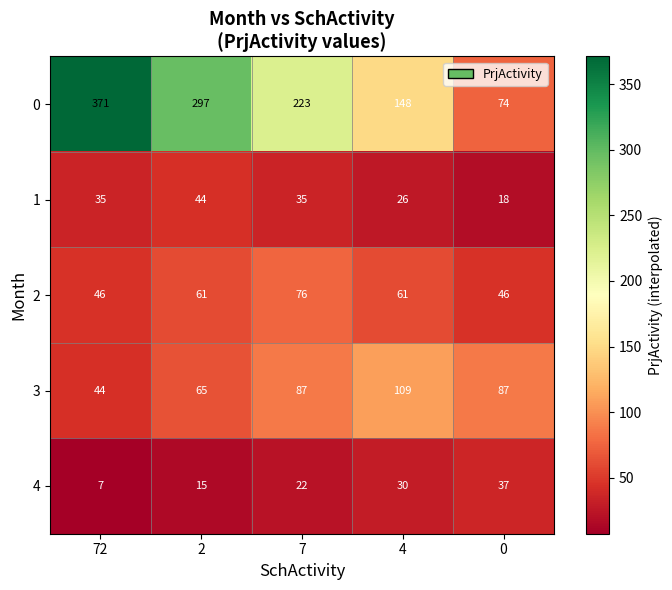

Is it true that 2 equals 29 at 72?

False